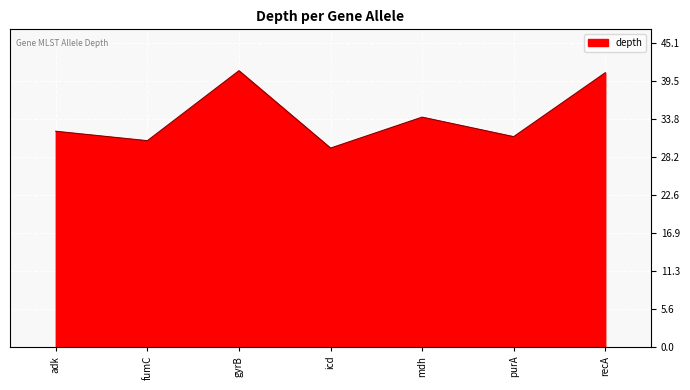

How many categories are shown in the chart?

7